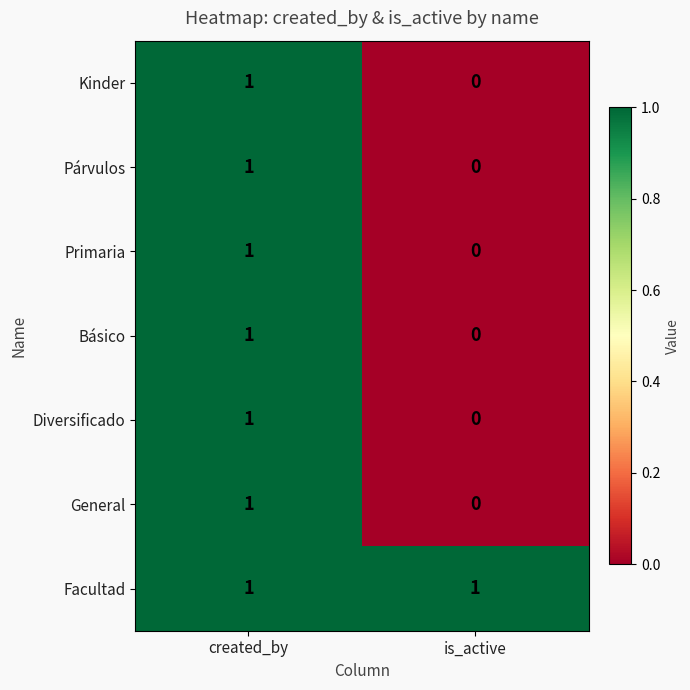

Reading right to left, what are all the values shown in this chart?

Kinder: 0	1
Párvulos: 0	1
Primaria: 0	1
Básico: 0	1
Diversificado: 0	1
General: 0	1
Facultad: 1	1